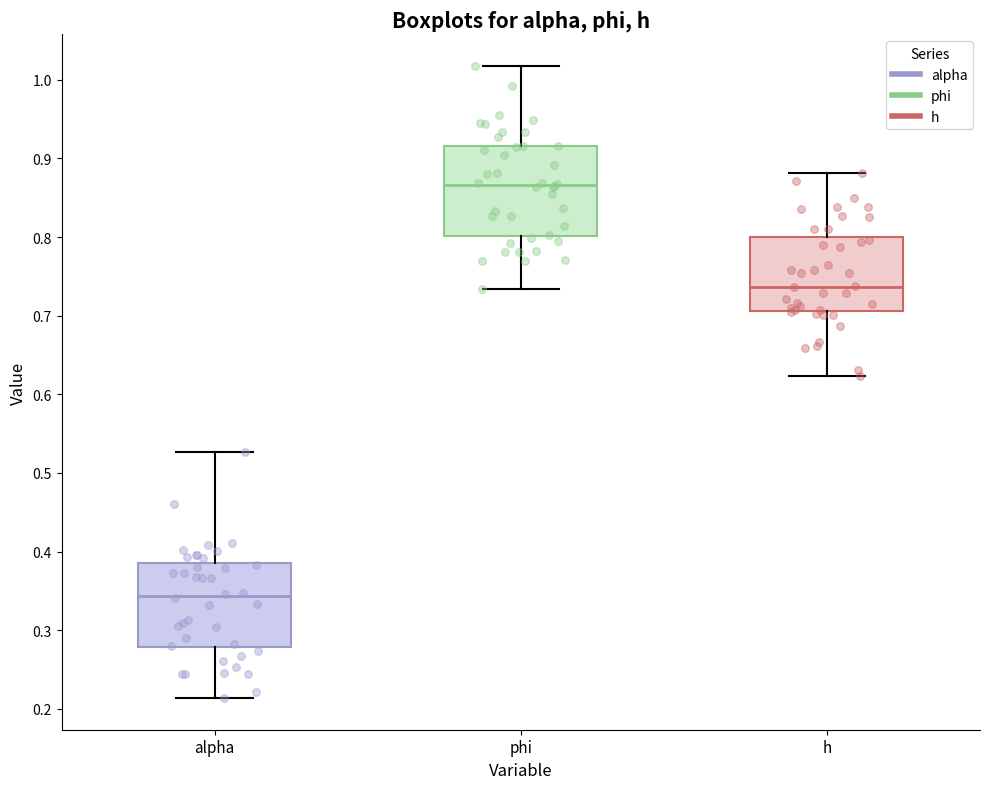

Reading left to right, read every box against the y-axis: the position of its median line, the range the box covers, and the ends of its whiskers. The values are not printed on the chart, so give them approximately, as read against the axis.

alpha: median 0.34, box 0.28 to 0.39, whiskers 0.21 to 0.53
phi: median 0.87, box 0.80 to 0.92, whiskers 0.73 to 1.02
h: median 0.74, box 0.71 to 0.80, whiskers 0.62 to 0.88